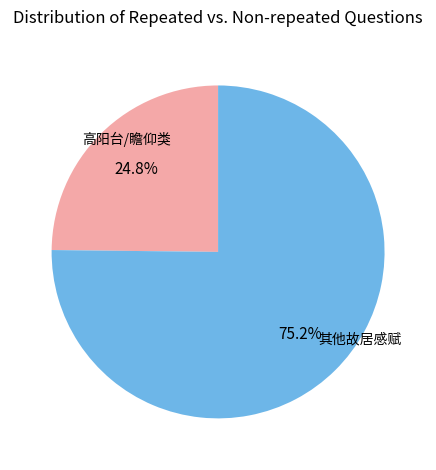

Is the sum of 高阳台/瞻仰类 and 其他故居感赋 greater than half?

Yes